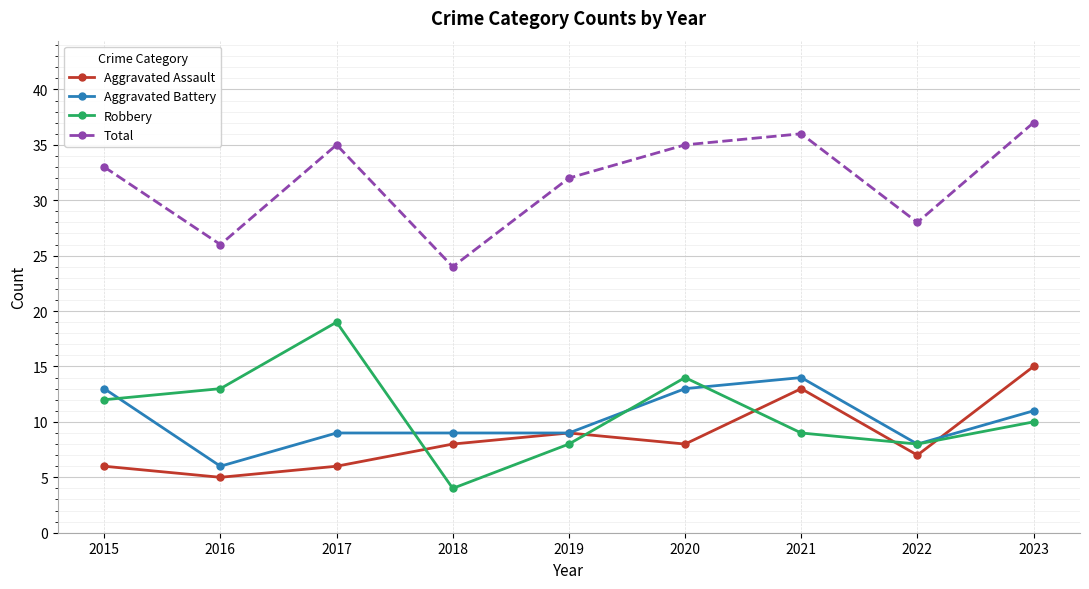

Is the value of Aggravated Battery at 2017 greater than the value of Total at 2022?

No